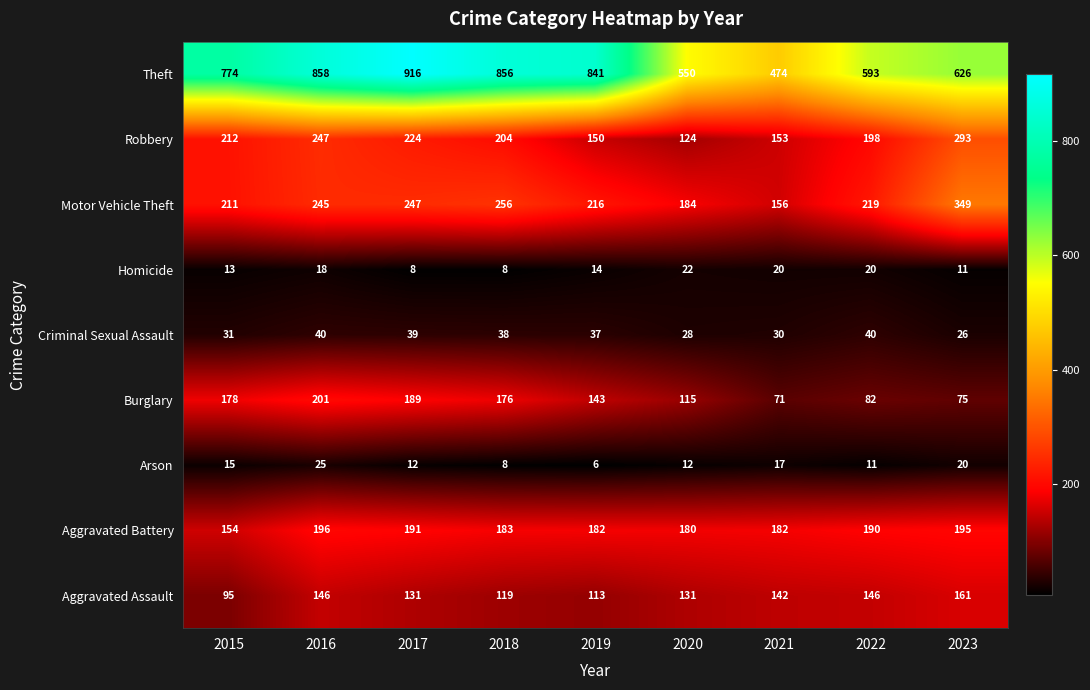

What is the maximum value shown in the chart?

916